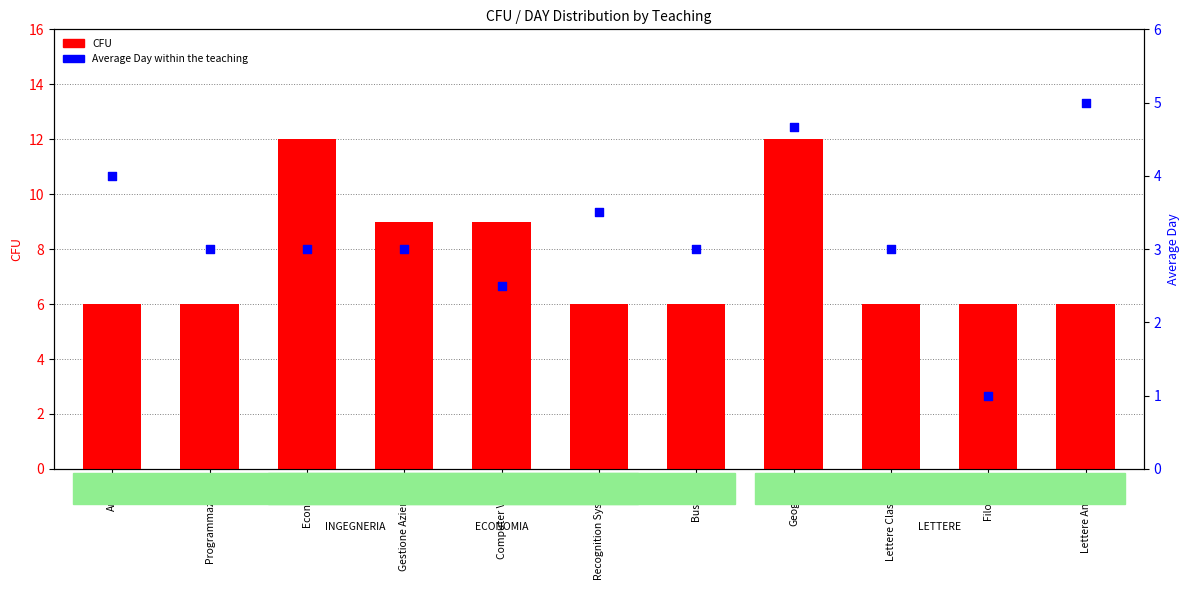

At how many categories does at least one series exceed 6?

4